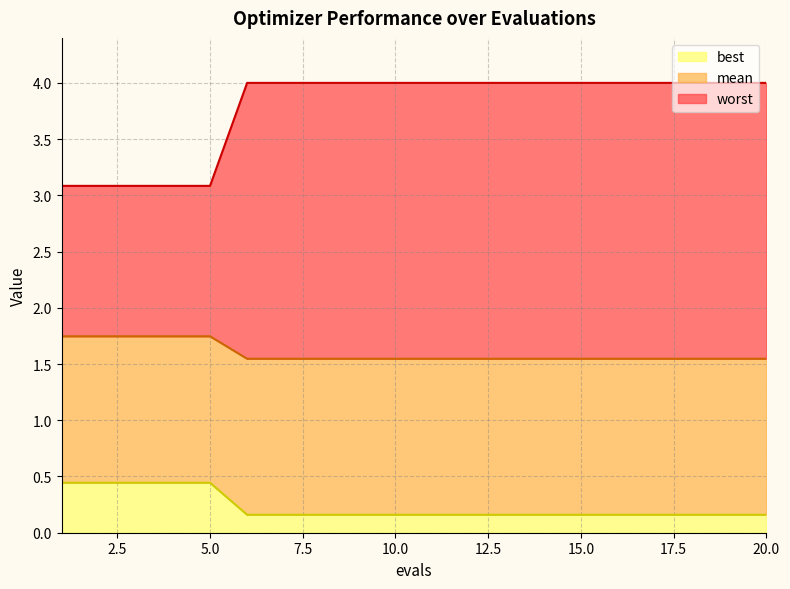

Which series has the widest spread of values?

worst